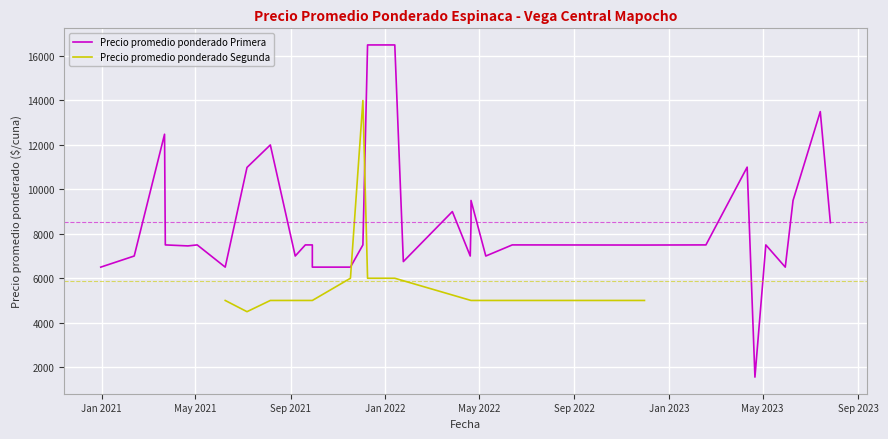

What is the maximum value for Precio promedio ponderado Segunda?

14000